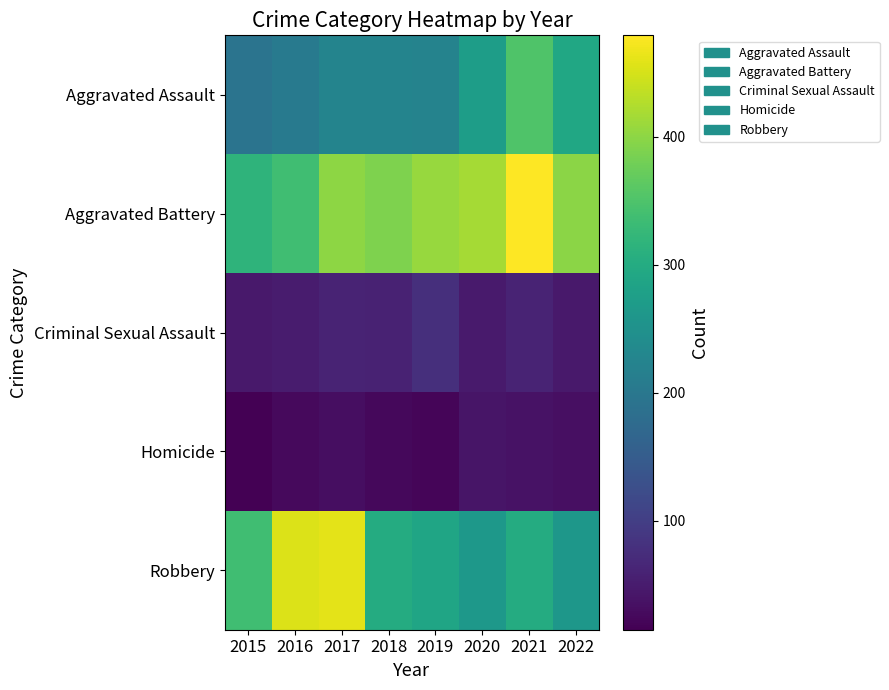

Which series has the widest spread of values?

Robbery